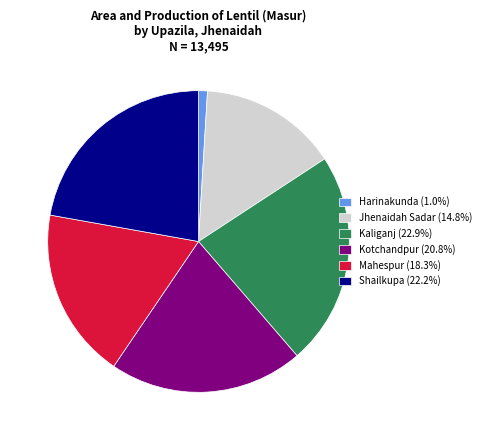

Count the number of slices in the pie.

6